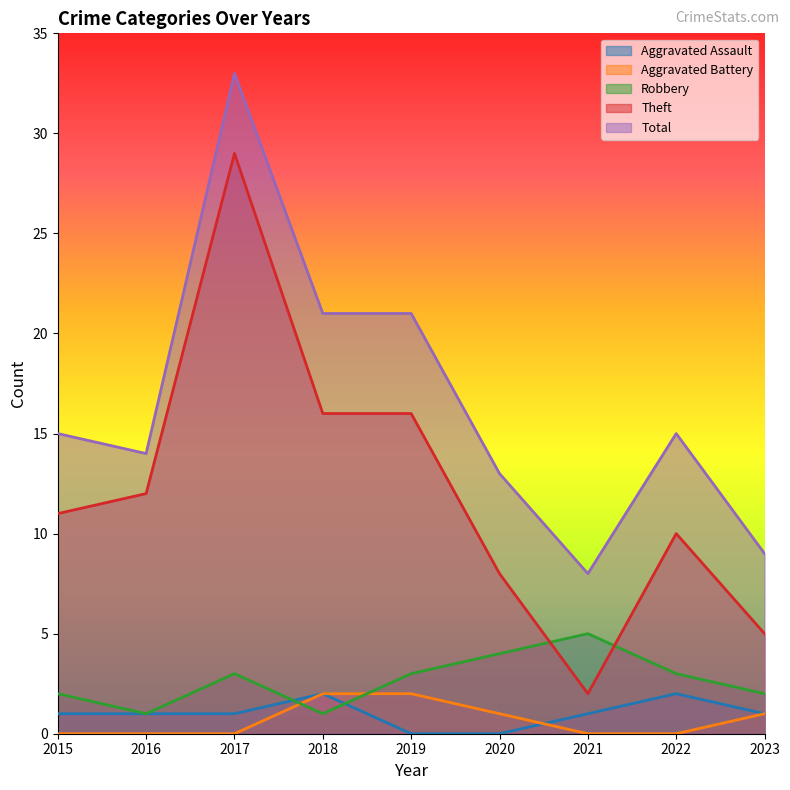

How many data points in Robbery are above 3?

2